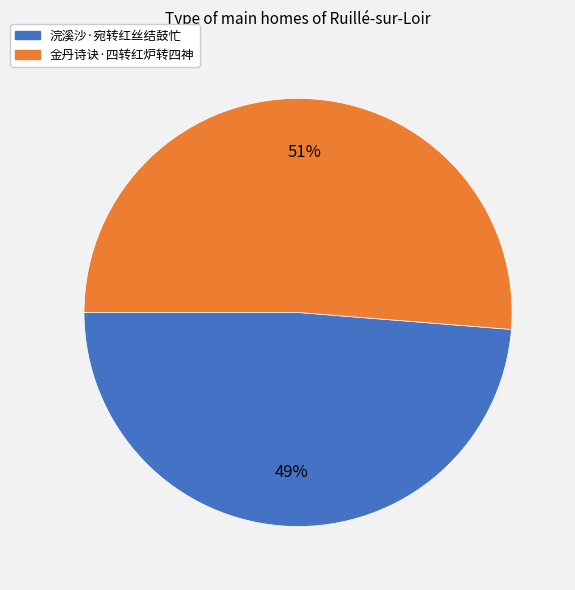

What is the largest slice in the pie chart?

金丹诗诀·四转红炉转四神